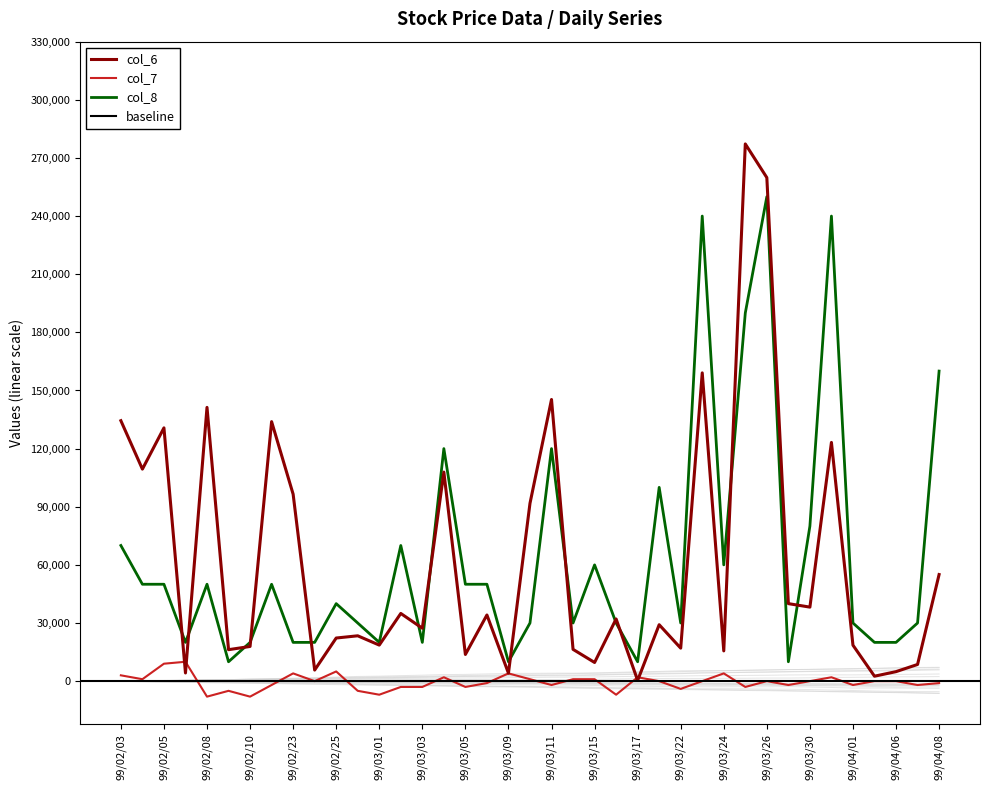

Where does the col_6 series first go above 29120?

99/02/03